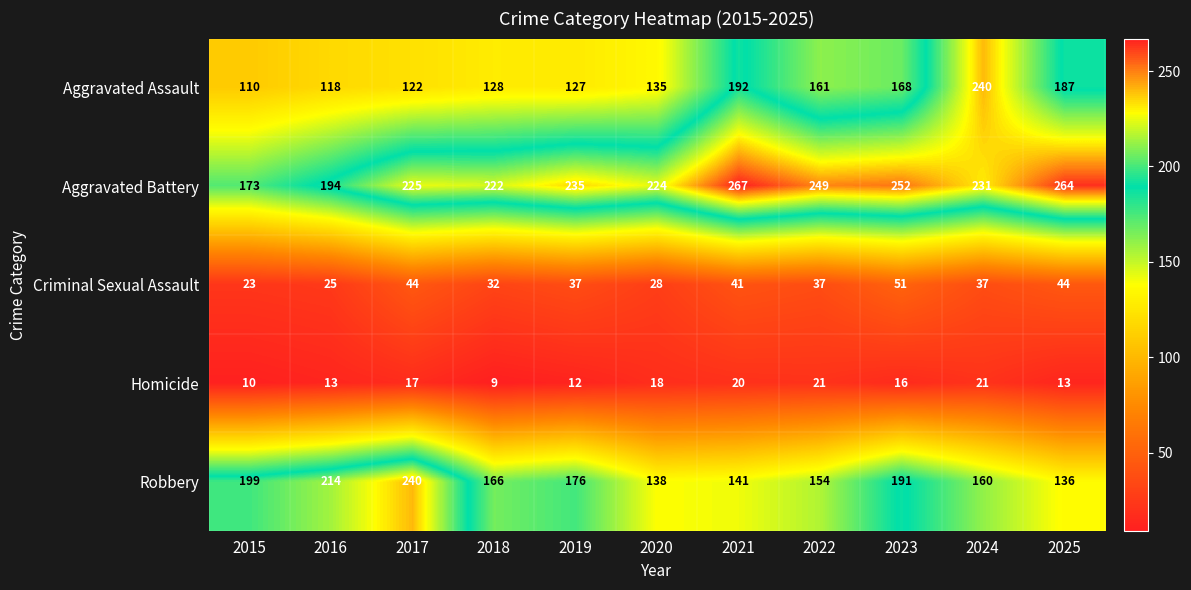

What is the total value across all series at 2016?

564